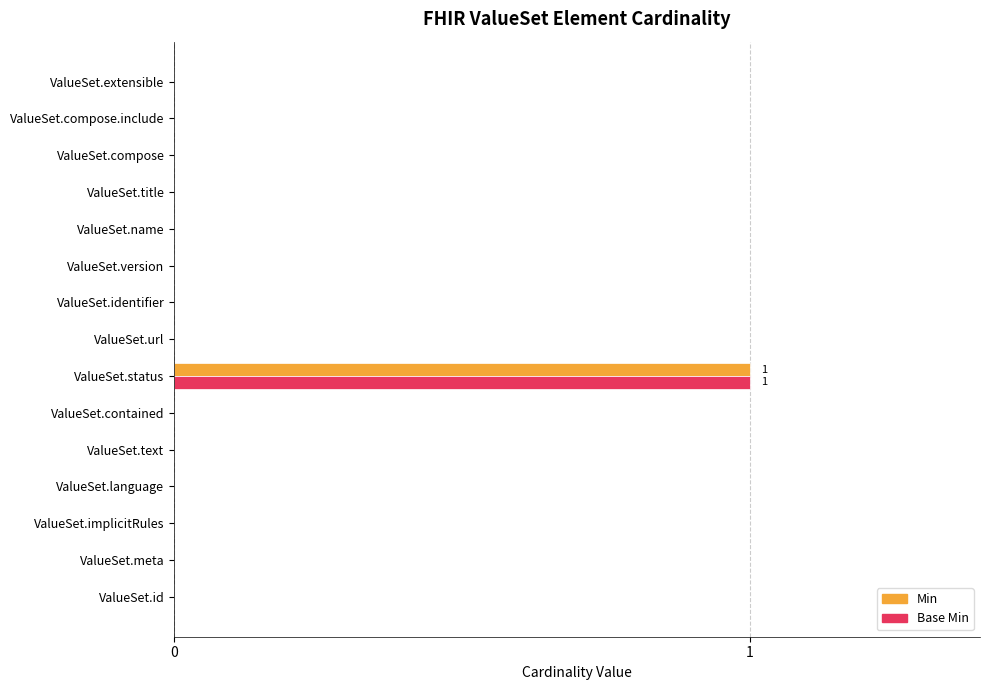

At which category is the sum across all series the highest?

ValueSet.status